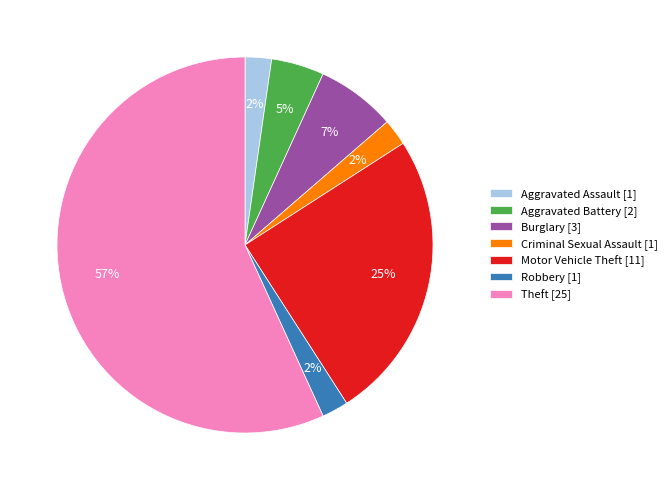

Is there a majority slice in this chart?

Yes